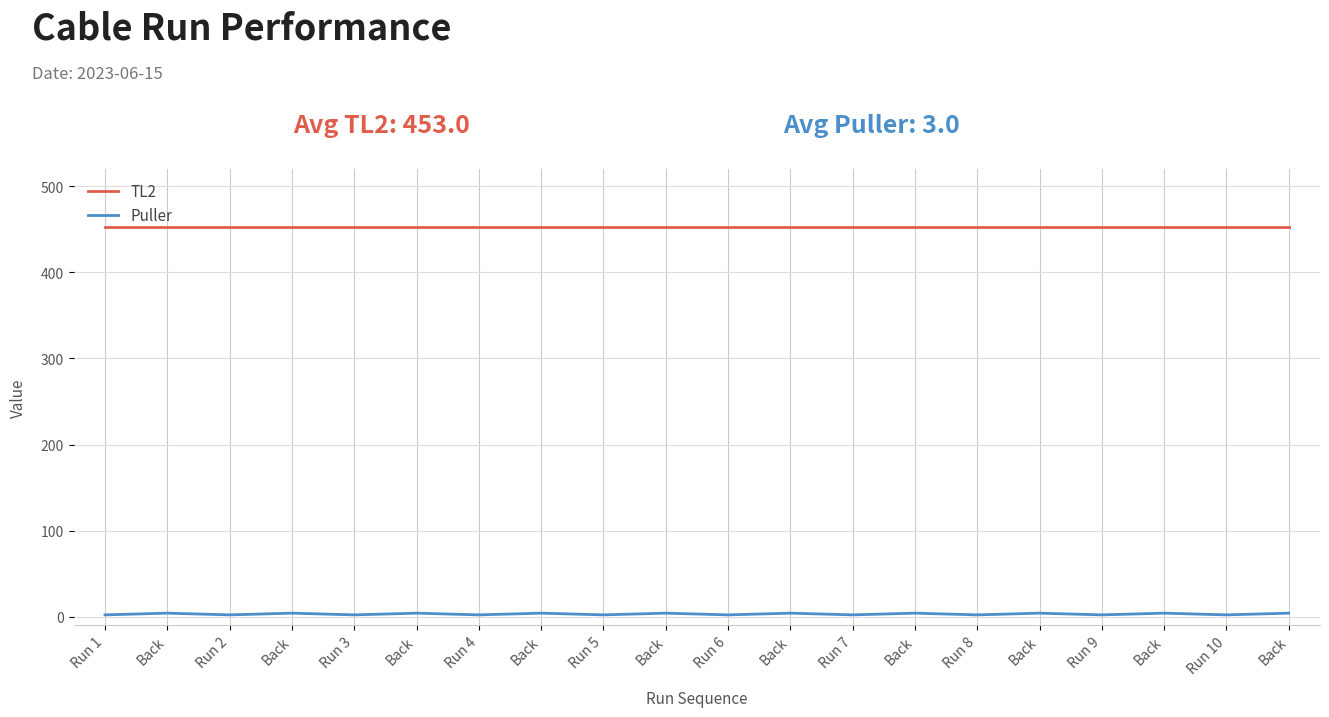

What are all the series names shown in the legend?

TL2, Puller